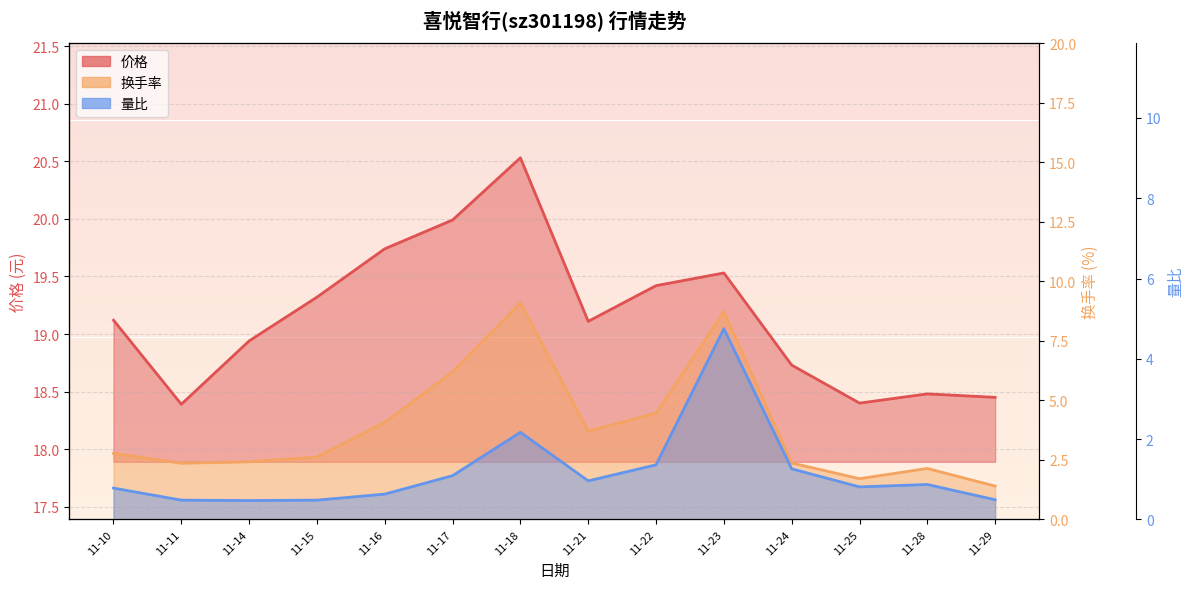

What is the value of the 价格 point at the 1st from the left?

19.1